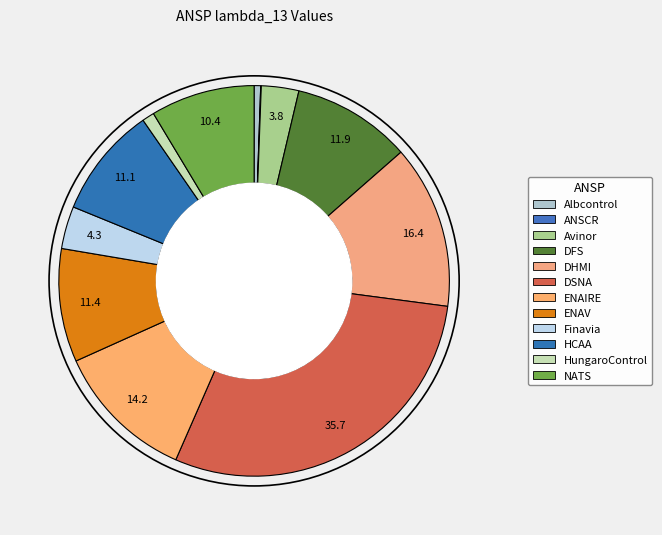

Rank the categories by value from lowest to highest.

ANSCR, Albcontrol, HungaroControl, Avinor, Finavia, NATS, HCAA, ENAV, DFS, ENAIRE, DHMI, DSNA